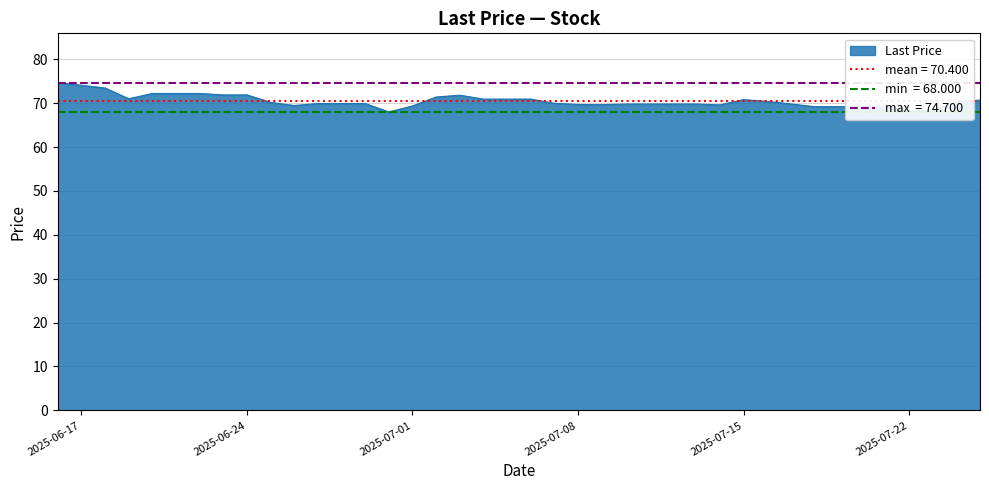

What position from the right is 2025-07-20?

6